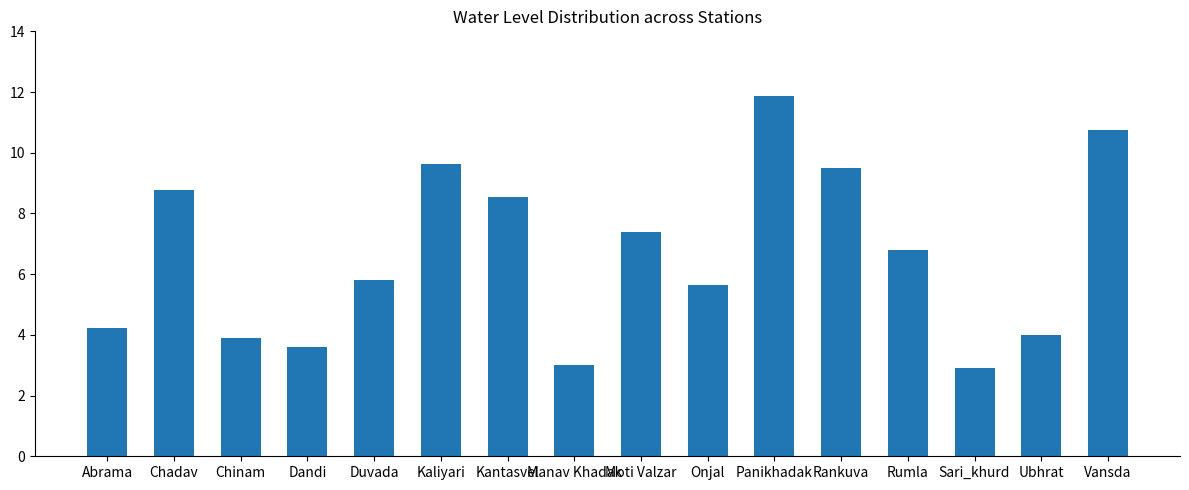

How many bars are there in total?

16